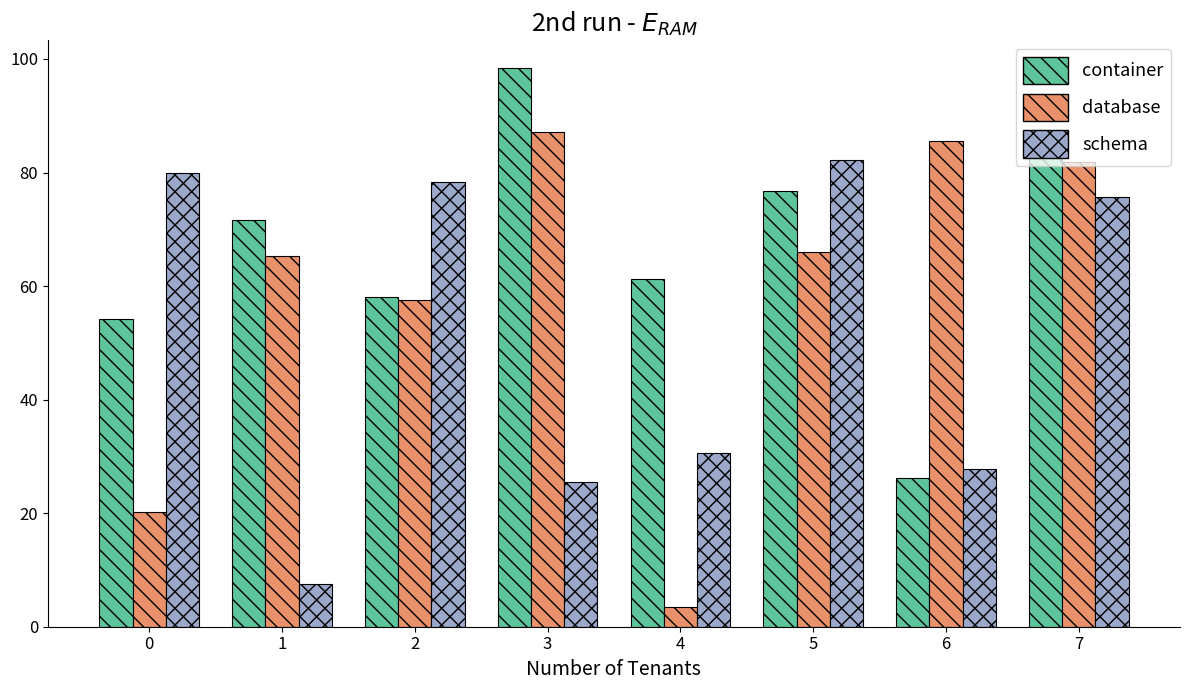

What is the difference between the second highest and minimum values in the database series?

82.1